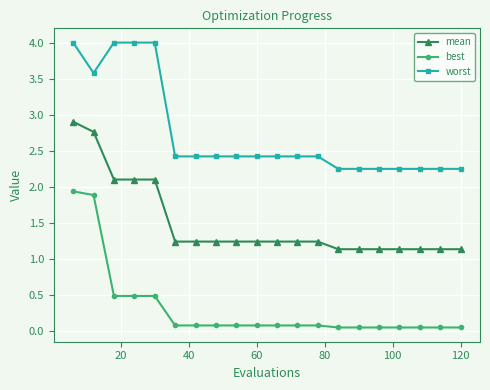

What is the average value of the mean series?

1.5